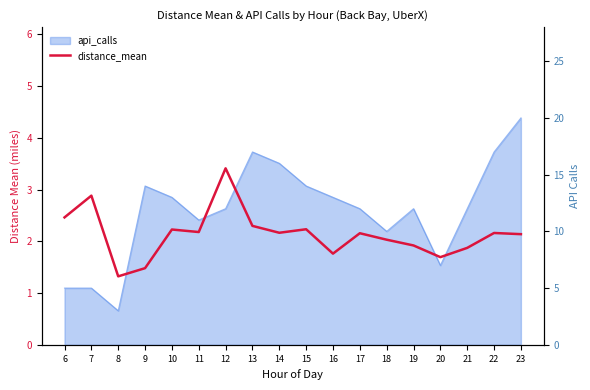

Rank the categories by value from lowest to highest.

8, 9, 20, 16, 21, 19, 18, 23, 17, 22, 14, 11, 10, 15, 13, 6, 7, 12